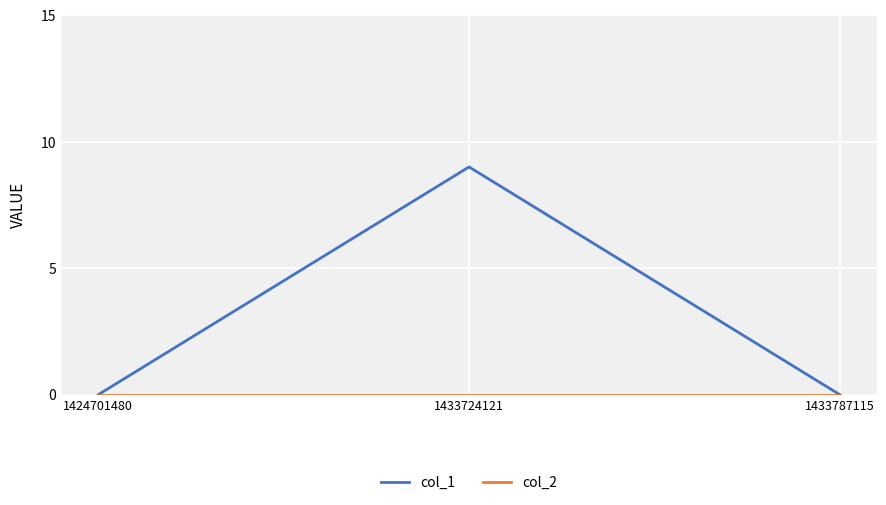

What is the total value across all series at 1433724121?

9